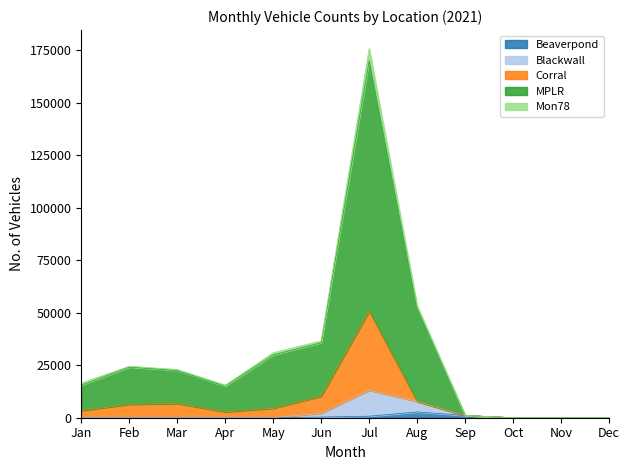

The Beaverpond series shows 0 at Jan. True or false?

True